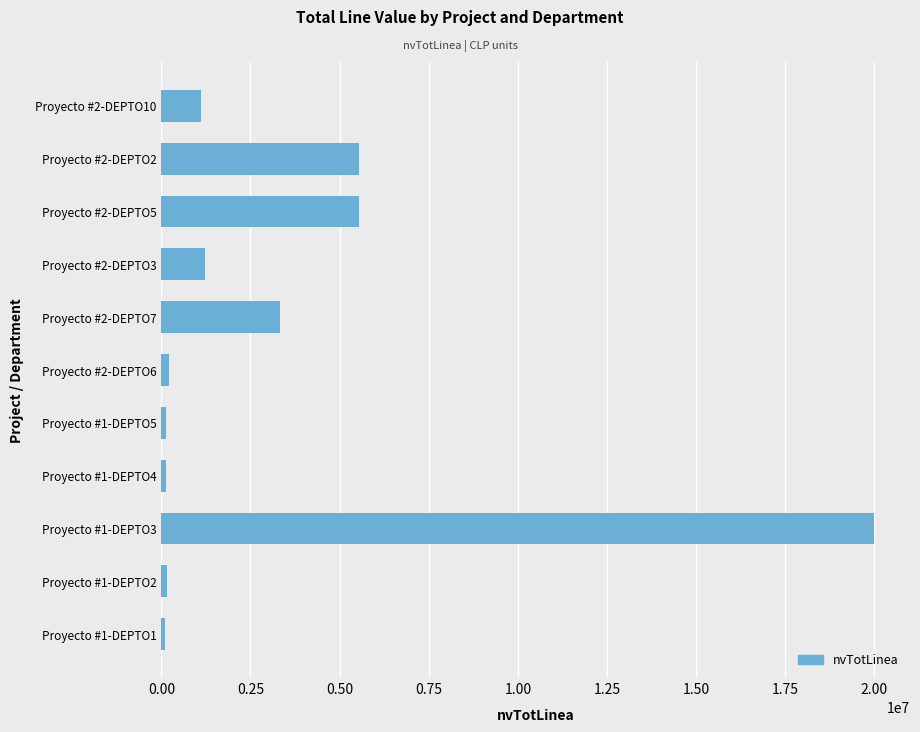

The value at Proyecto #2-DEPTO5 is 7875756. True or false?

False